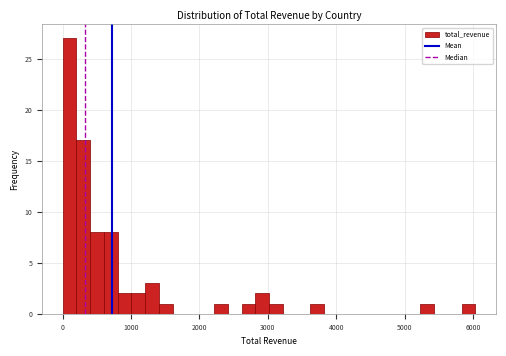

Around what value on the x-axis is the tallest bar? Give the approximate position of its centre, as read against the axis.

100